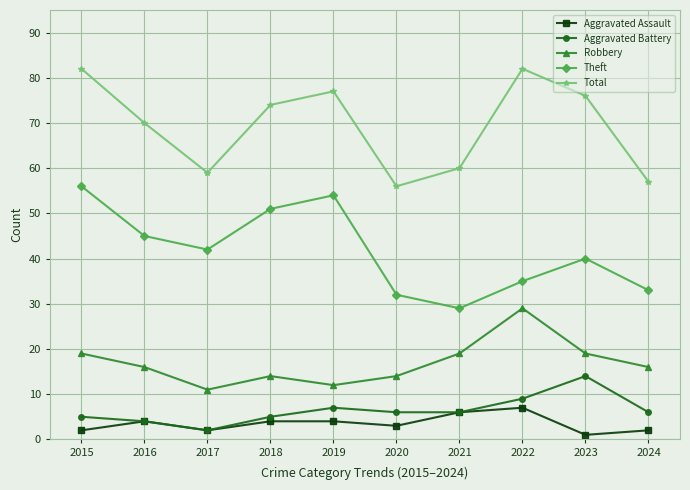

Count the number of data series in this chart.

5